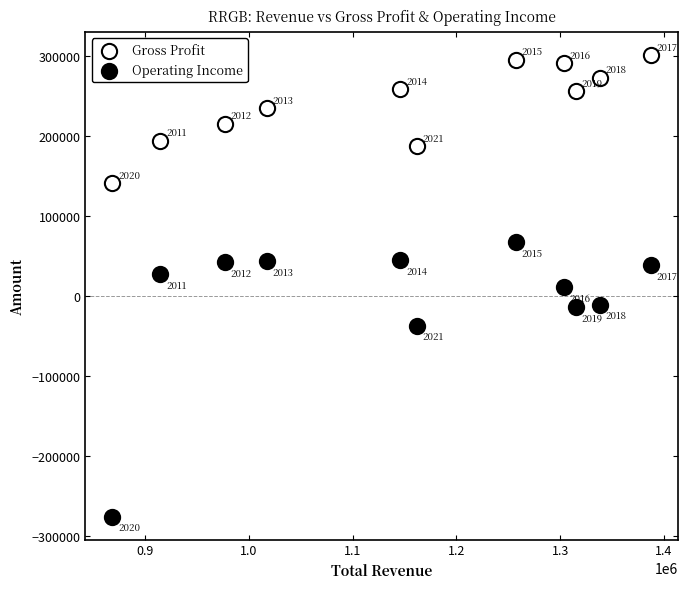

What are all the series names shown in the legend?

Gross Profit, Operating Income